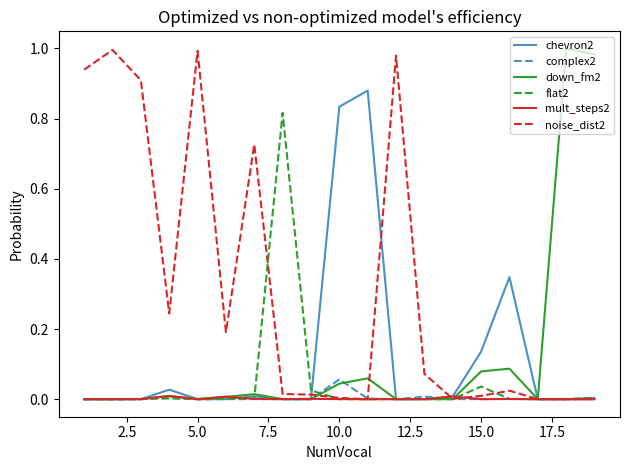

Which series has the largest total across all categories?

noise_dist2